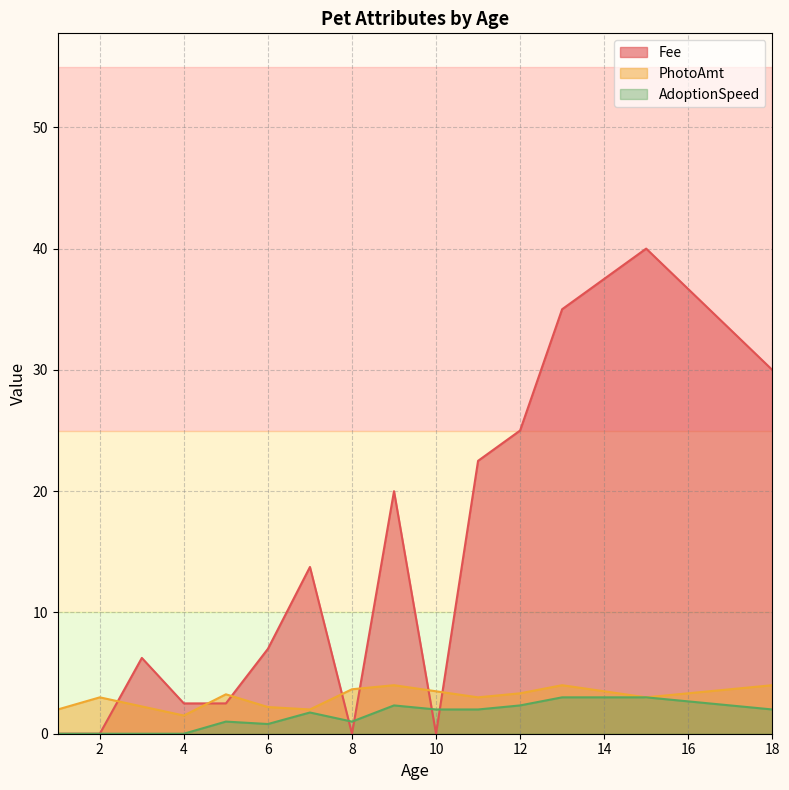

True or false: PhotoAmt and Fee intersect in this chart.

True